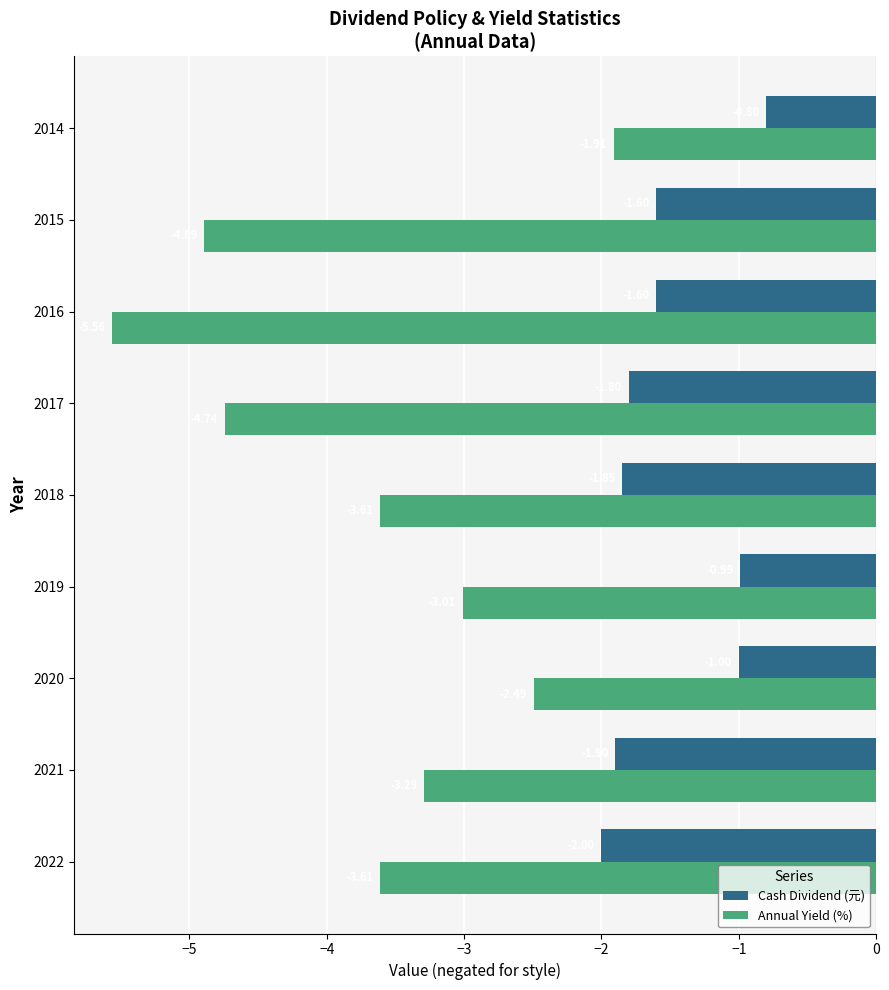

What are all the series names shown in the legend?

Cash Dividend (元), Annual Yield (%)